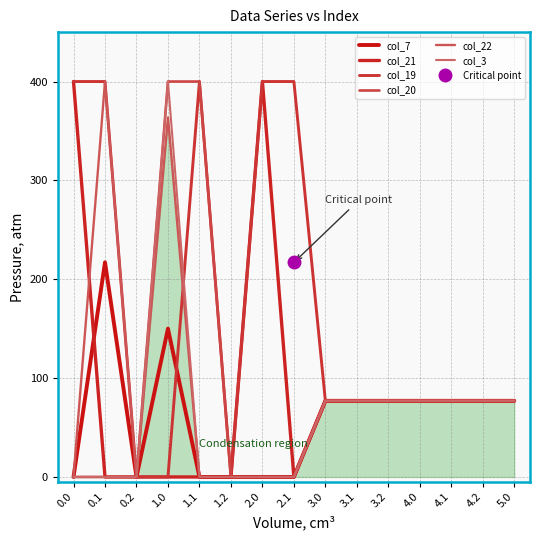

Which has a higher value, 5.0 or 0.0?

5.0